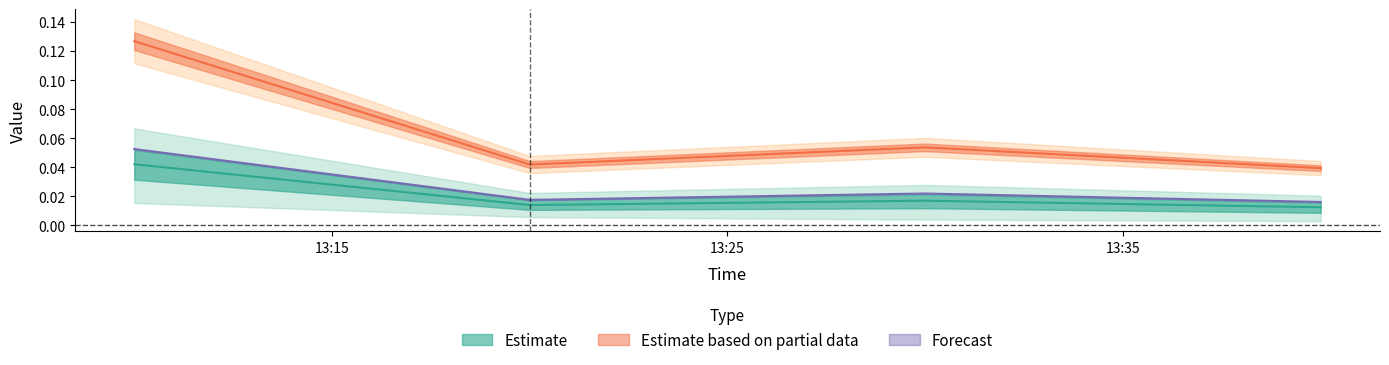

Count the Forecast values in the range 0 to 1.

4